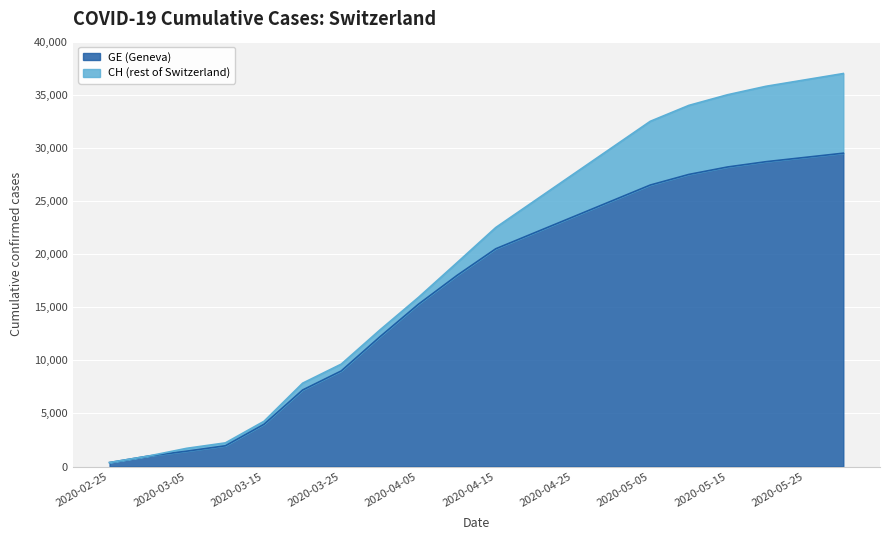

What are all the series names shown in the legend?

GE (Geneva), CH (rest of Switzerland)